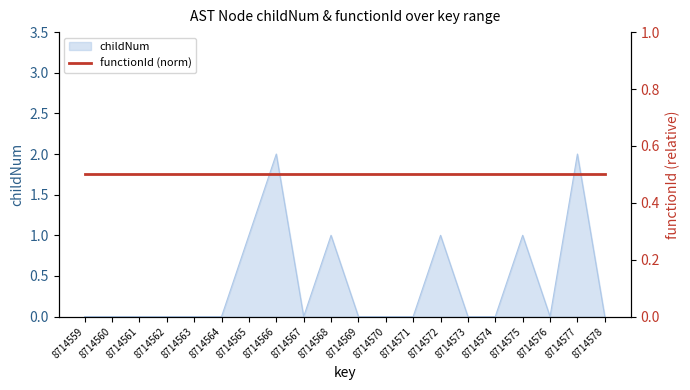

List the labels in order of value, smallest first.

8714559, 8714560, 8714561, 8714562, 8714563, 8714564, 8714567, 8714569, 8714570, 8714571, 8714573, 8714574, 8714576, 8714578, 8714565, 8714568, 8714572, 8714575, 8714566, 8714577